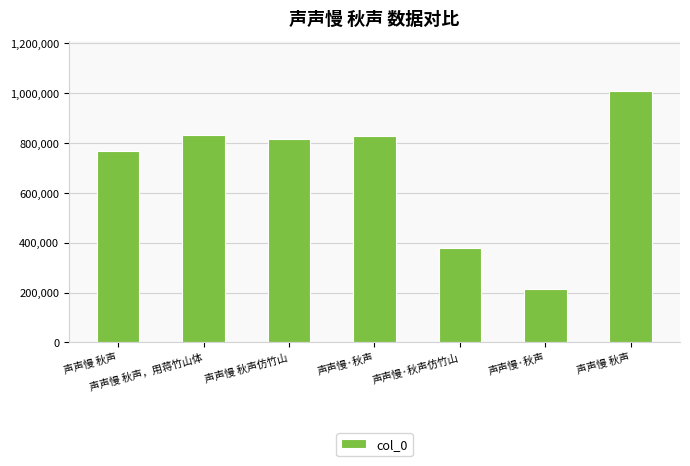

How many bars are there in total?

7